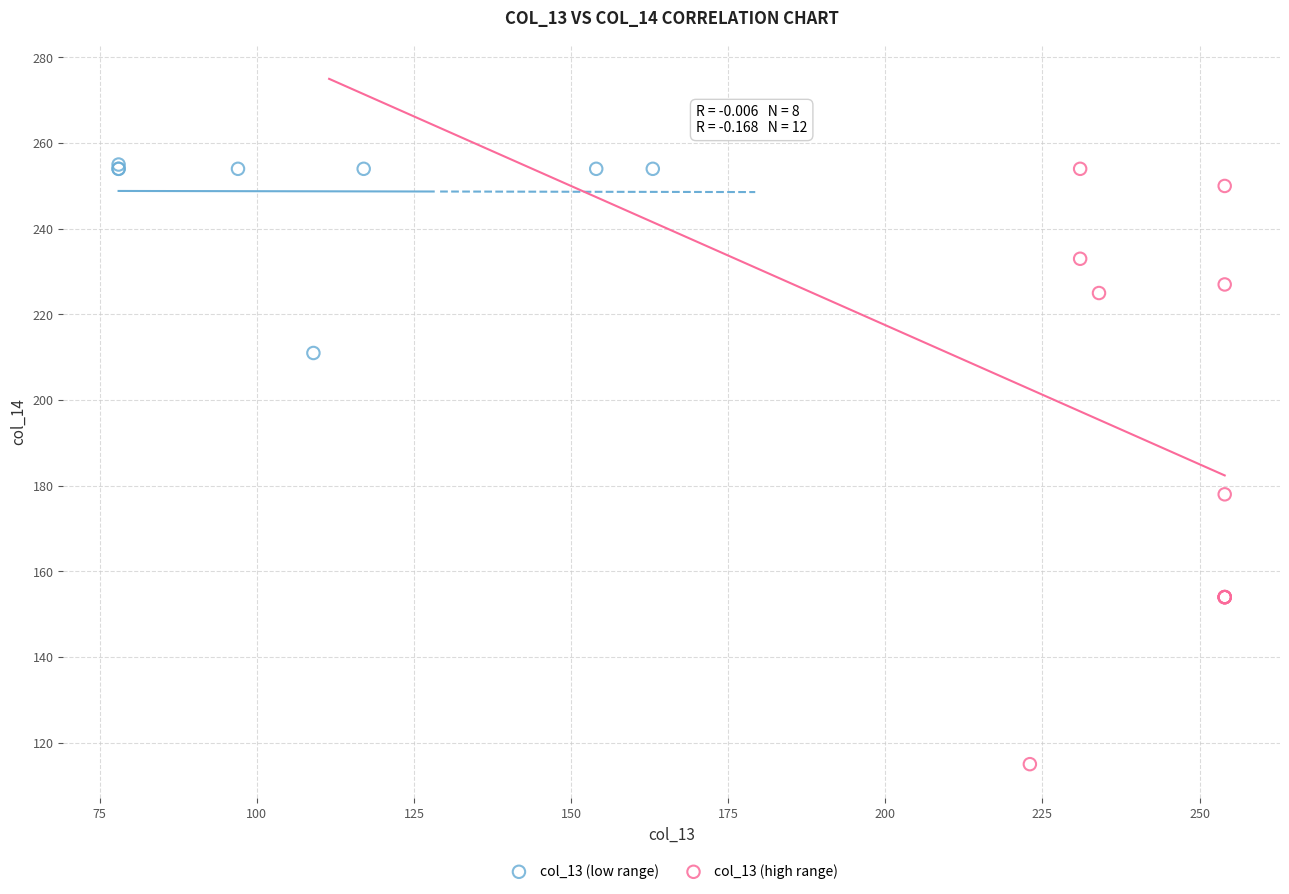

Which series contains the lowest Y value?

col_13 (high range)